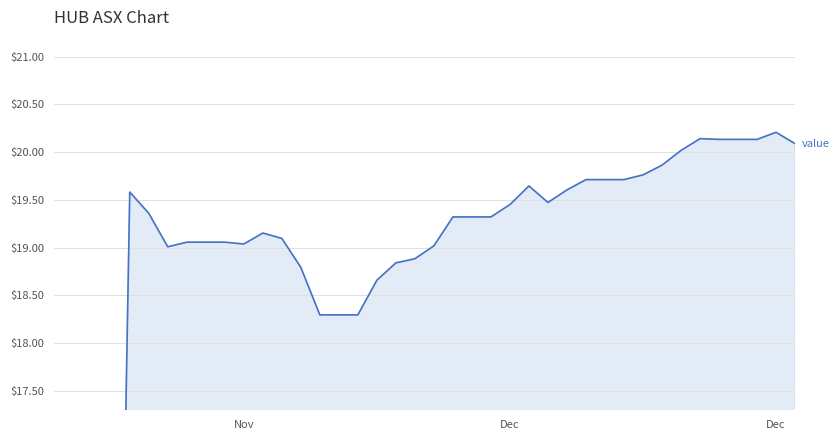

How many data points are above 19?

29